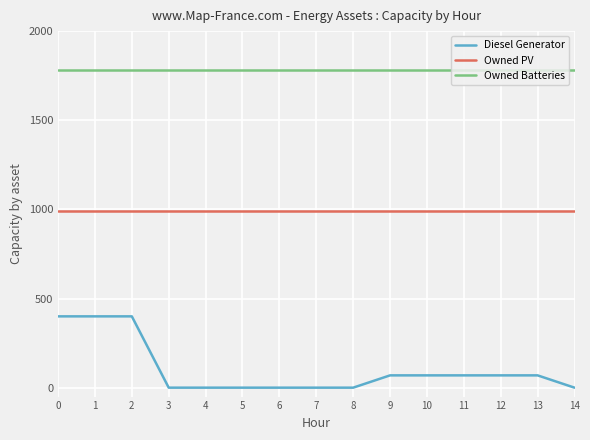

Which series has the largest range (max minus min)?

Diesel Generator